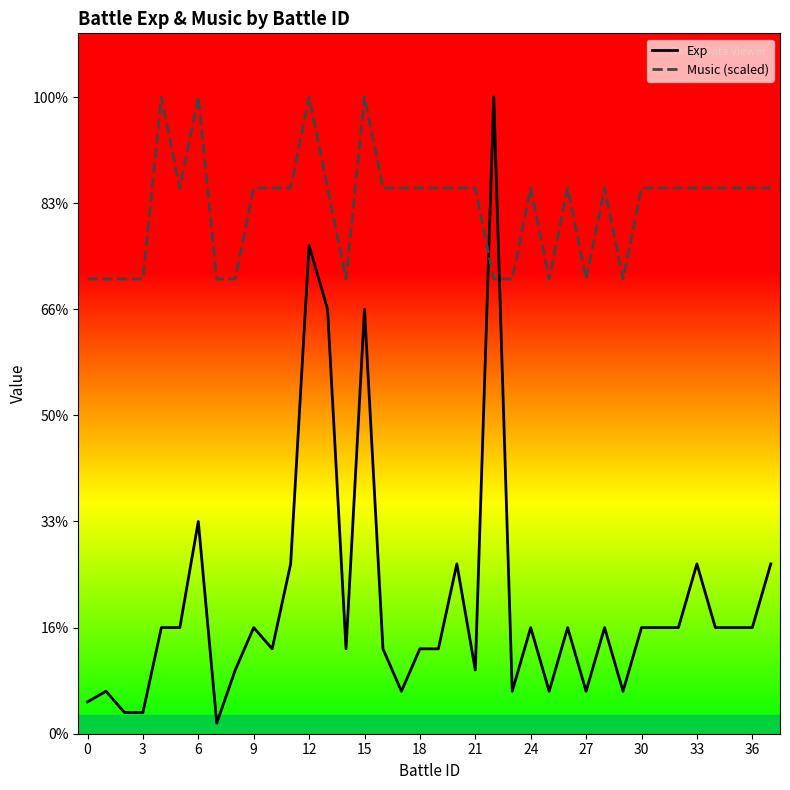

What are all the series names shown in the legend?

Exp, Music (scaled)